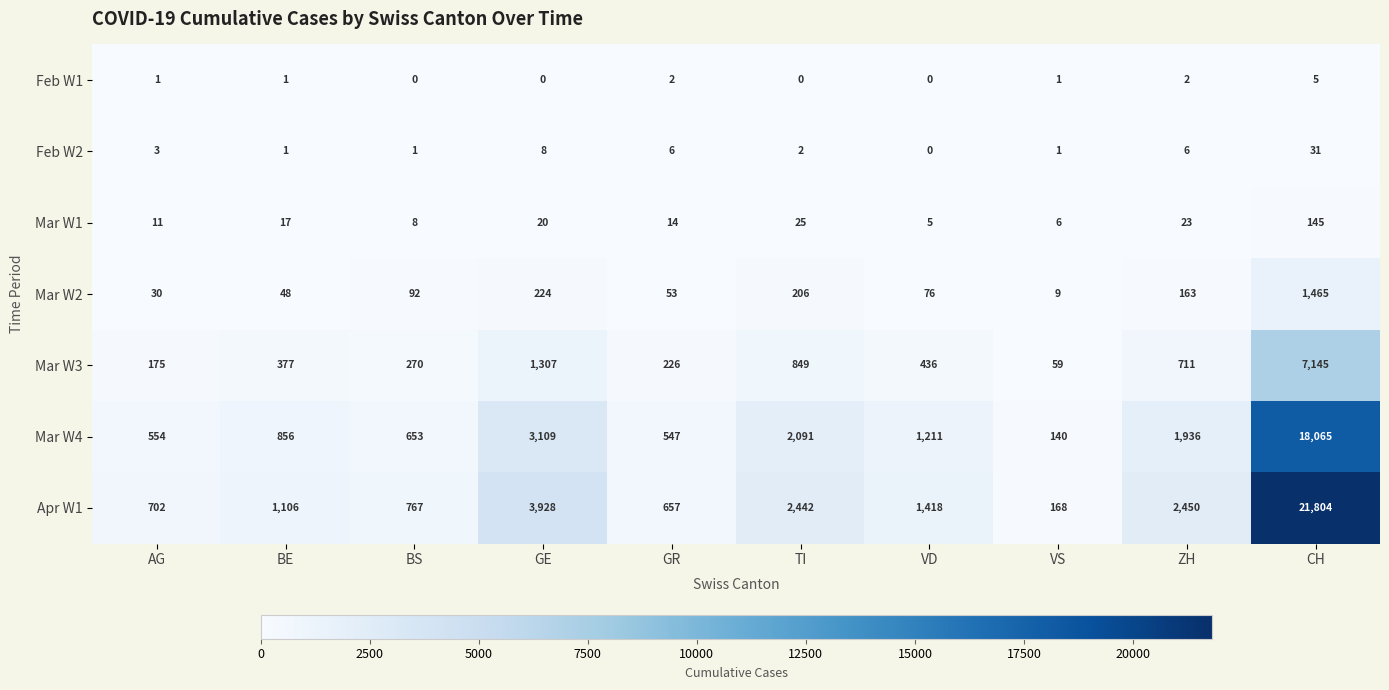

At which category is the sum across all series the highest?

CH